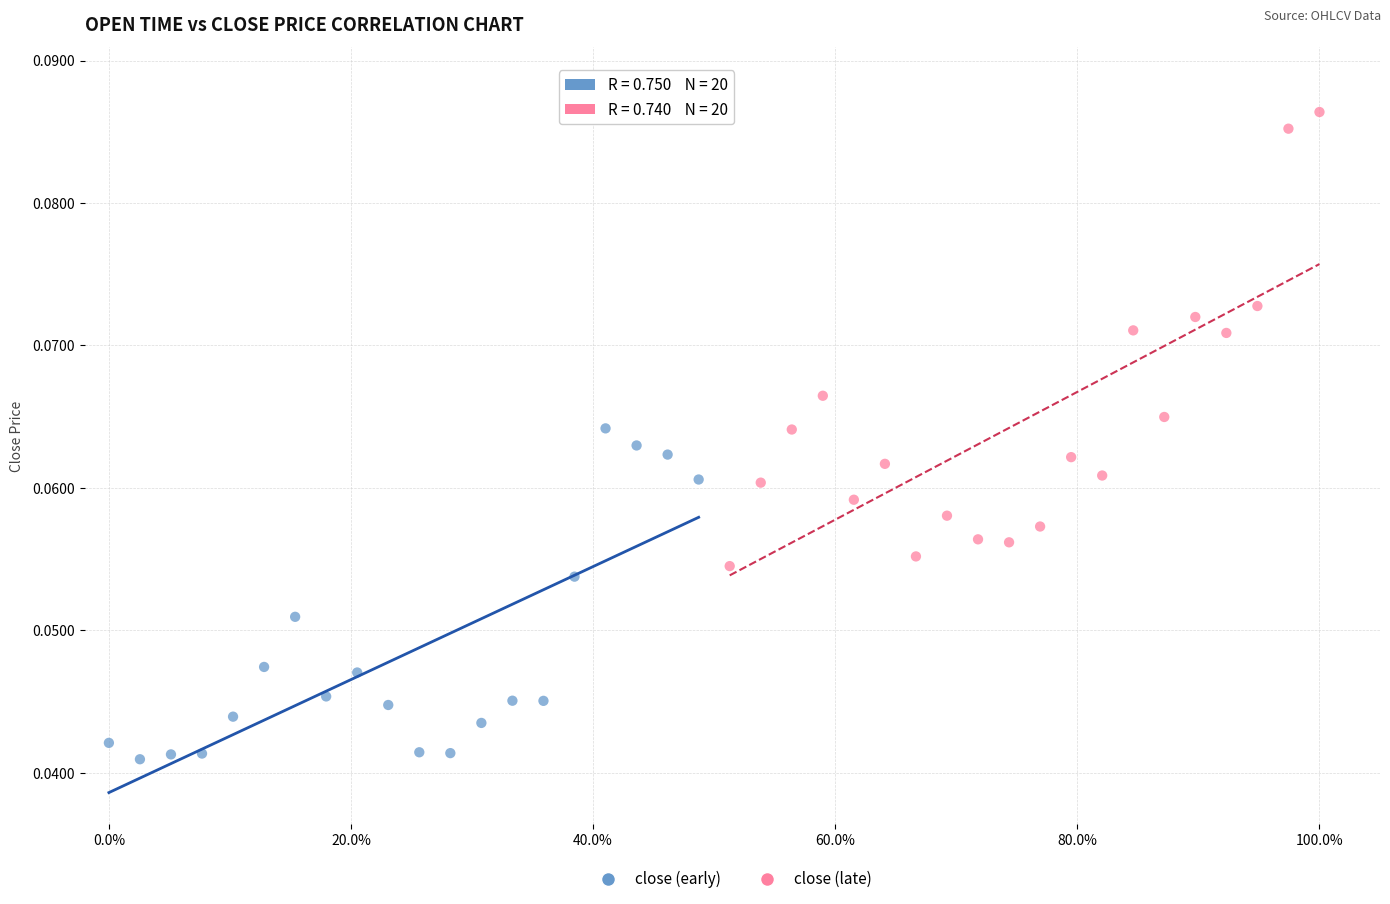

Which series contains the highest Y value?

close (late)